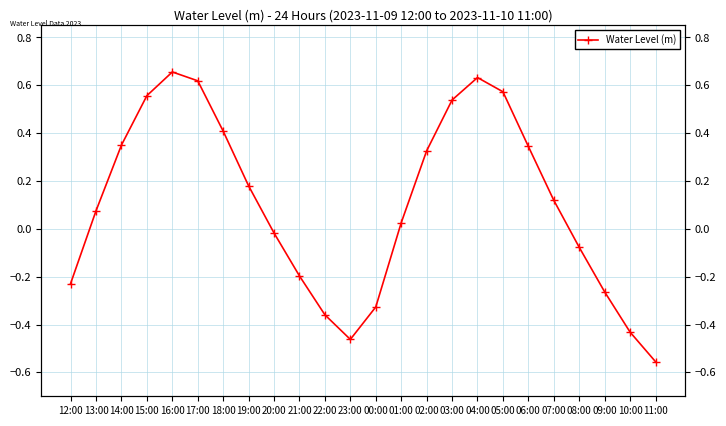

At which label does the data first exceed 0?

13:00